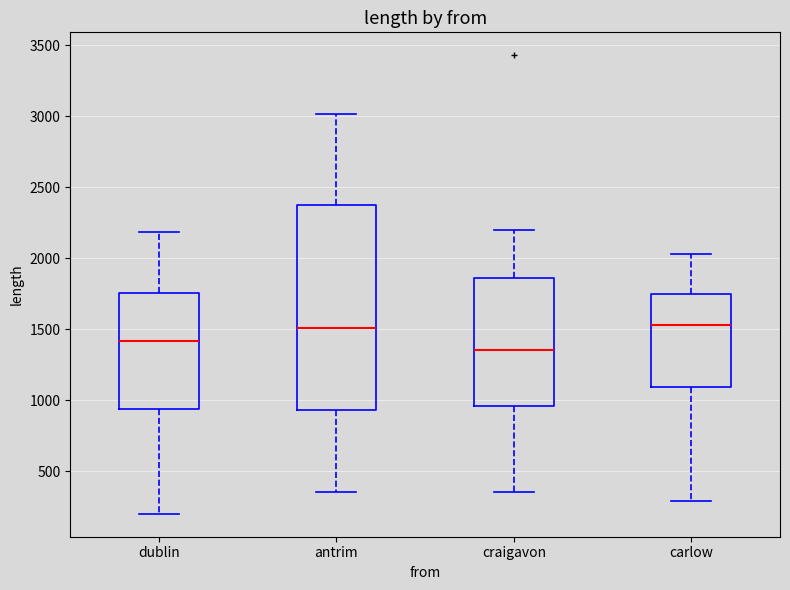

Where does the median line of the box for craigavon sit on the y-axis? The values are not printed on the chart, so give them approximately, as read against the axis.

1350